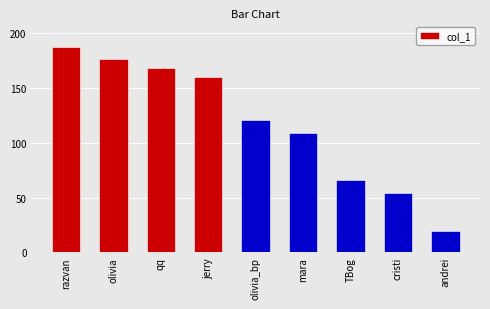

What is the average value?

118